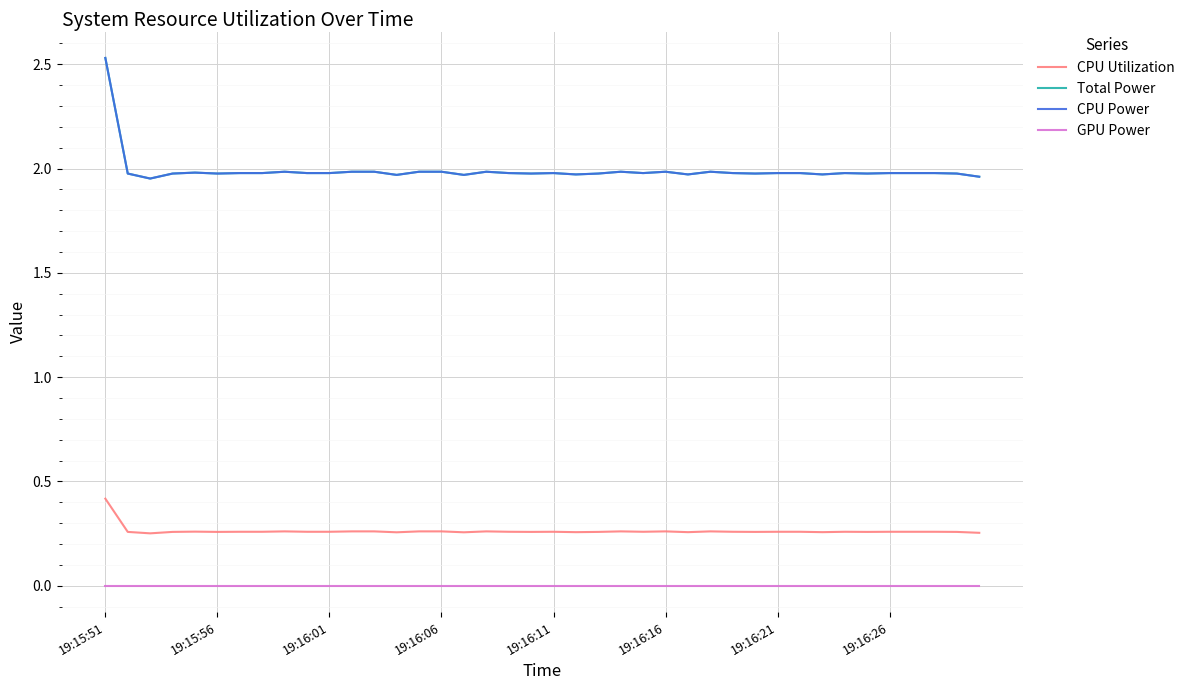

Is this an area chart (filled region under the line)?

No